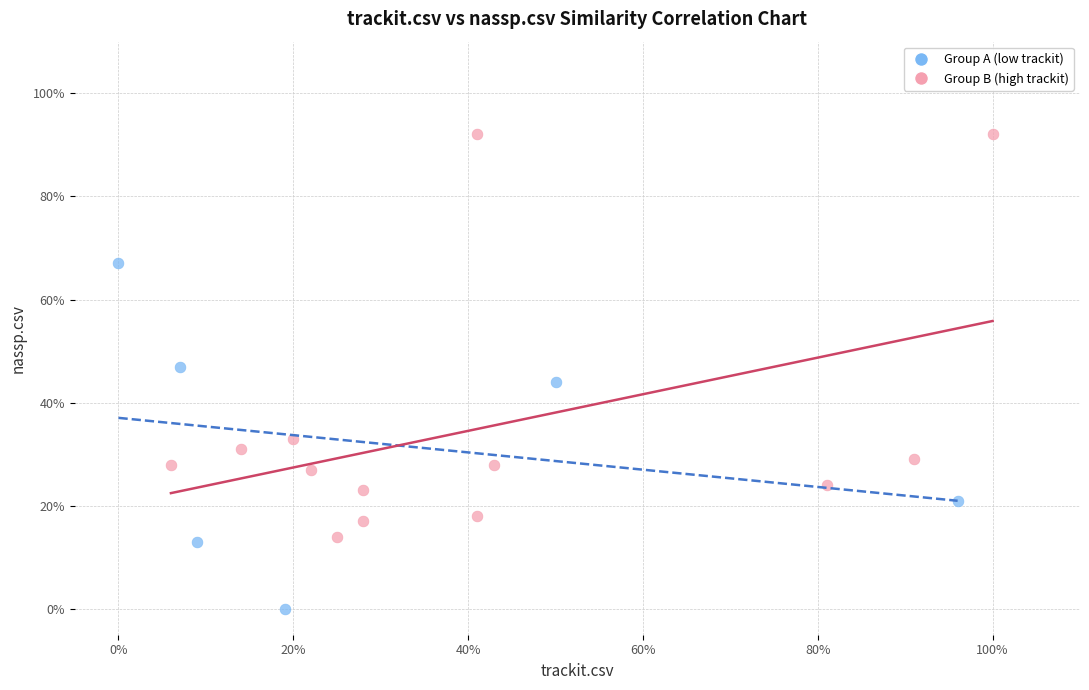

Which series reaches the minimum Y coordinate?

Group A (low trackit)